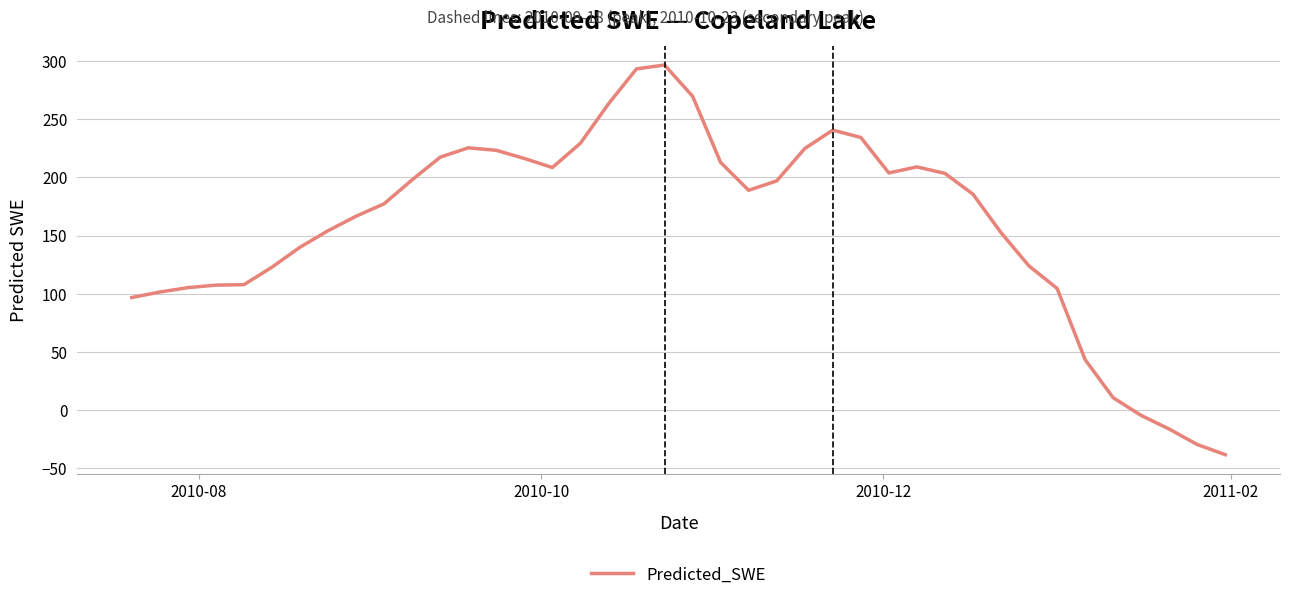

What is the smallest value displayed?

-38.2